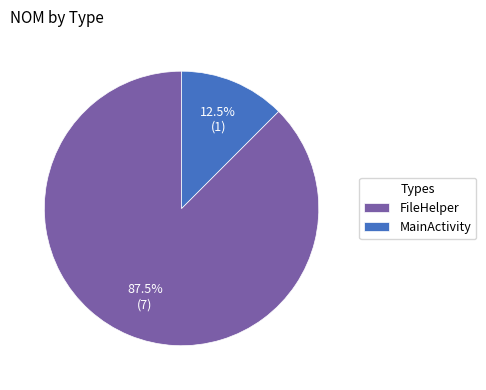

To the nearest percent, what is the average slice percentage?

50%